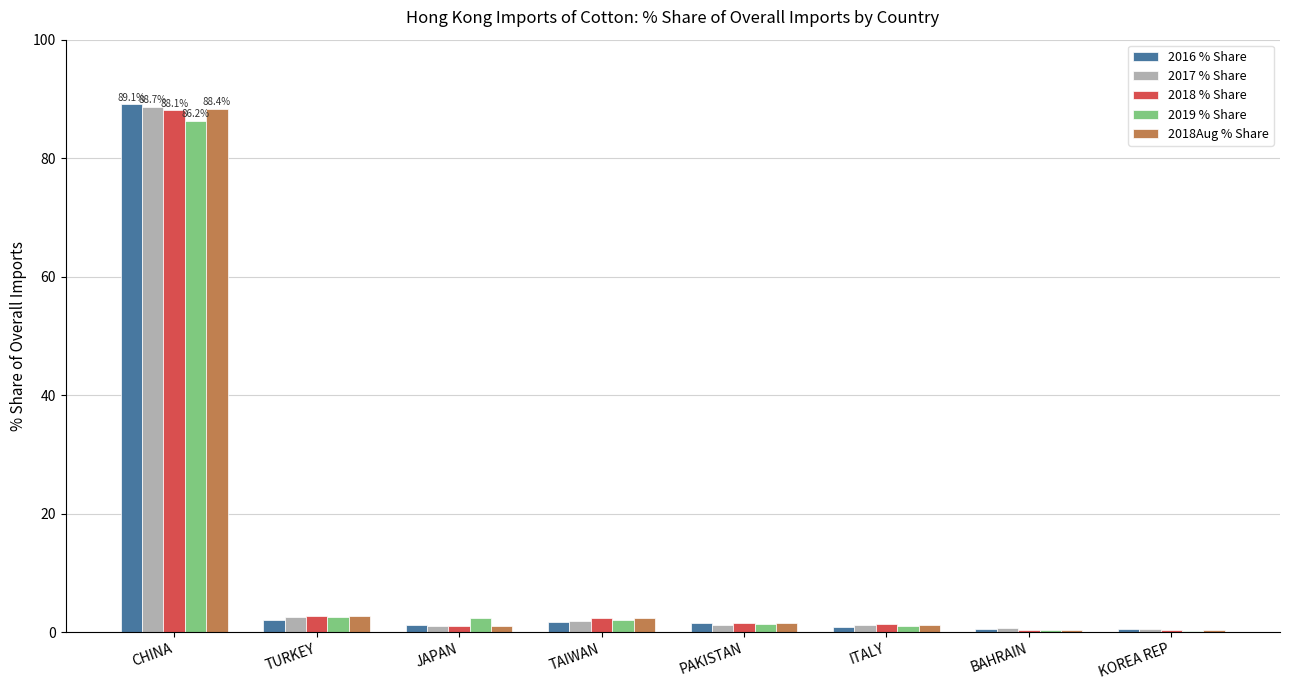

What is the highest value of the 2016 % Share series?

89.1